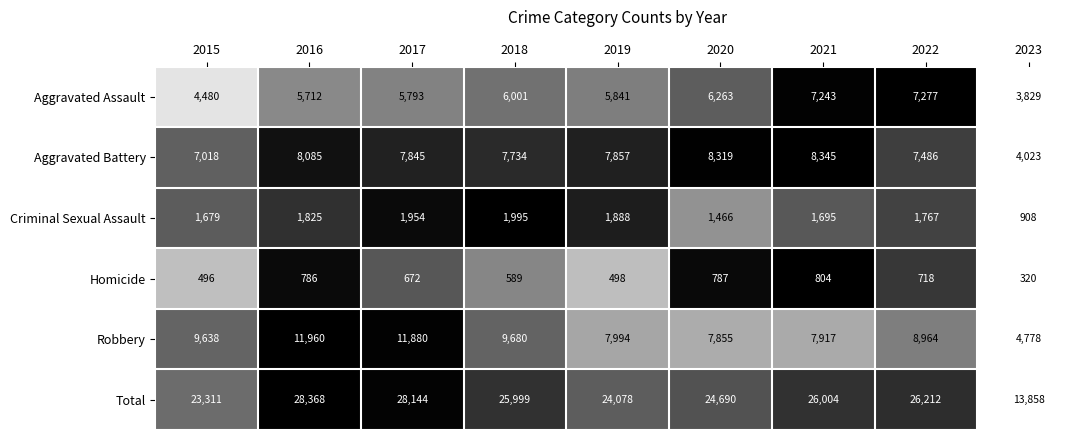

List the series in order of their peak value, lowest first.

Homicide, Criminal Sexual Assault, Aggravated Assault, Aggravated Battery, Robbery, Total